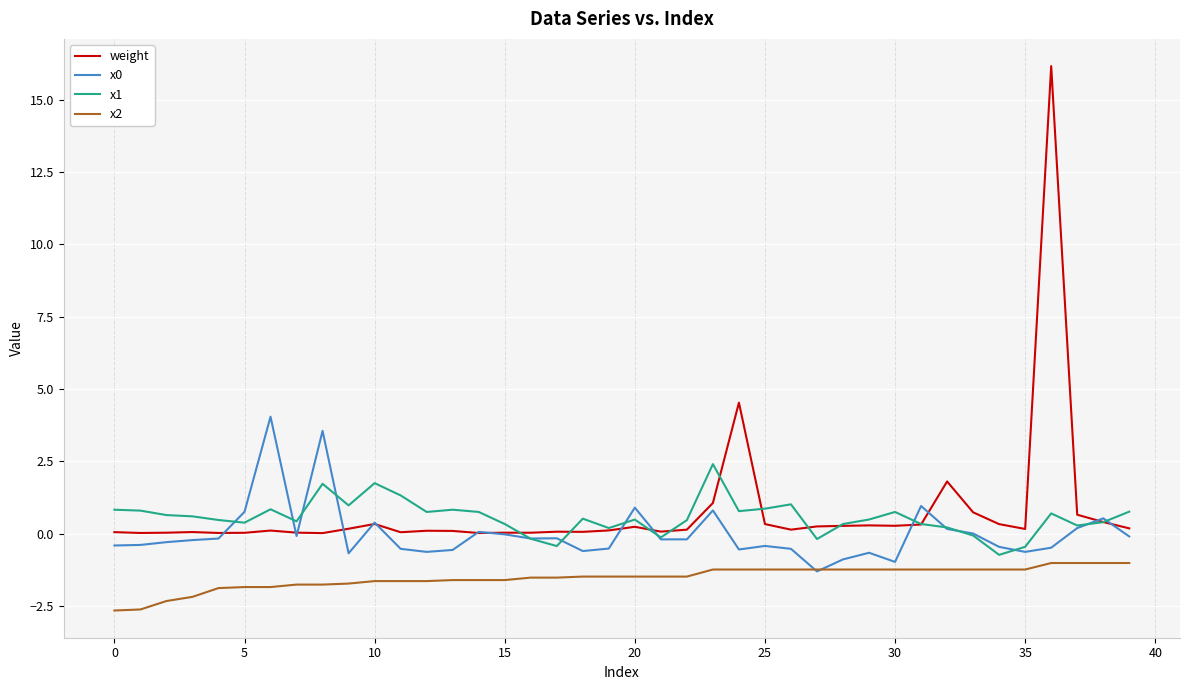

True or false: x1 and x2 intersect in this chart.

False